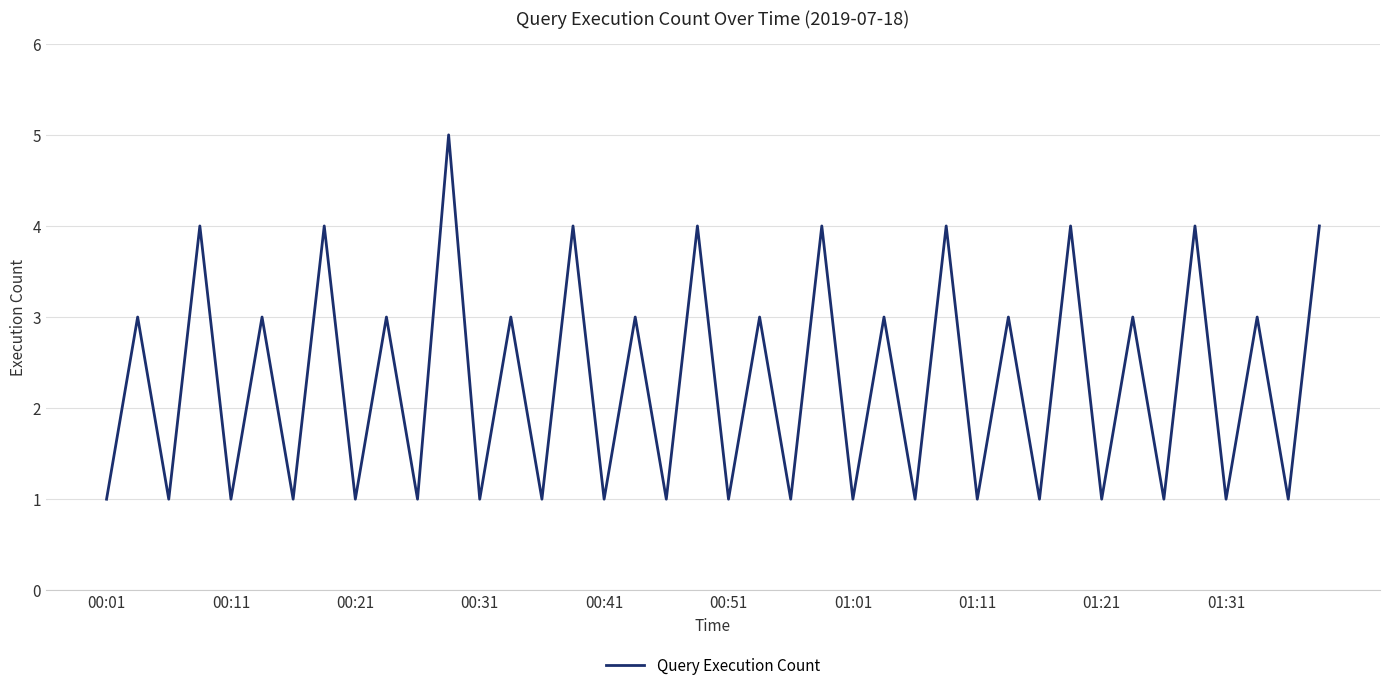

What is the greatest value displayed?

5